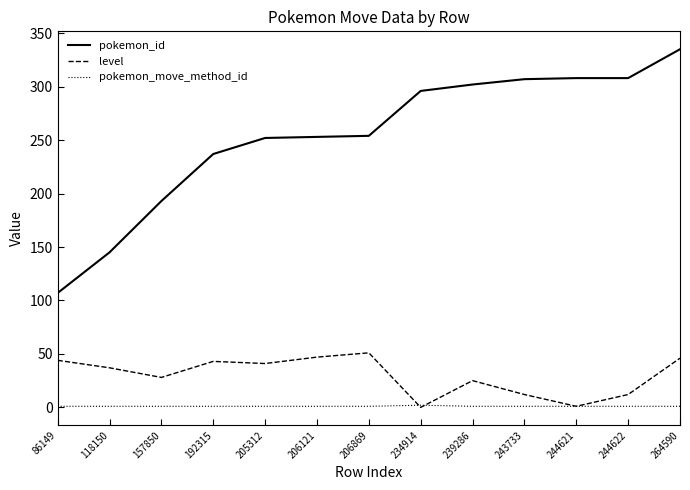

Does the chart have visible grid lines?

No